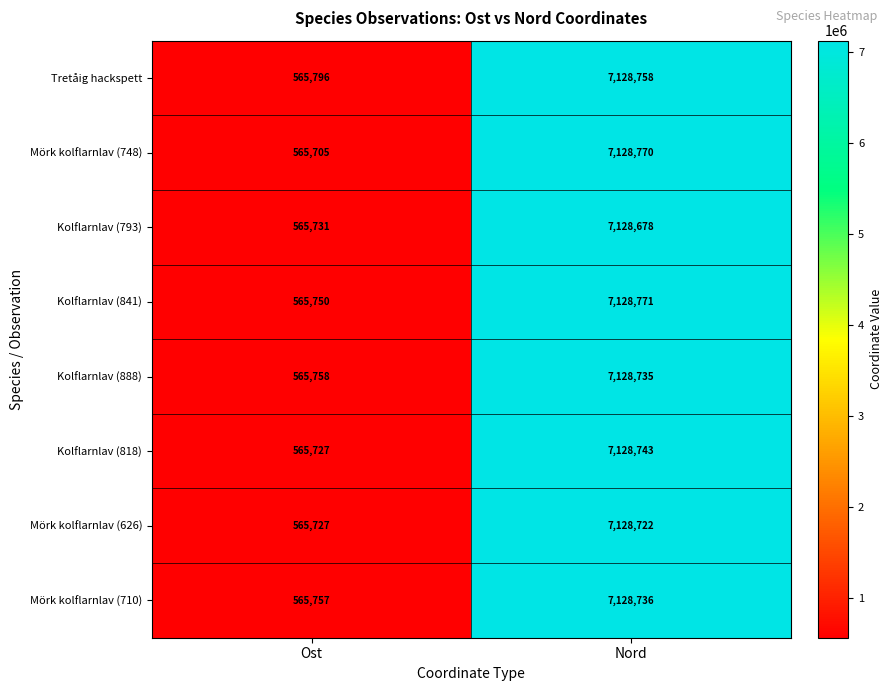

What is the difference between the Kolflarnlav (888) values at Nord and Ost?

6562977